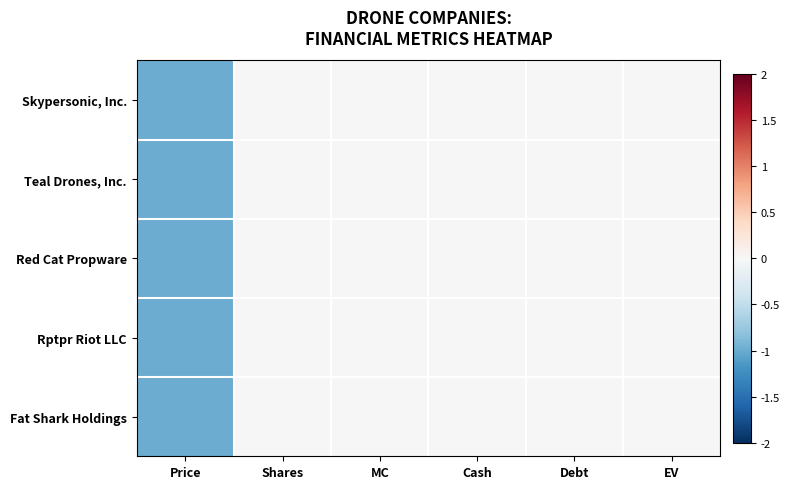

Reading left to right, what are all the values shown in this chart?

Skypersonic, Inc.: Price=-1	Shares=0	MC=0	Cash=0	Debt=0	EV=0
Teal Drones, Inc.: Price=-1	Shares=0	MC=0	Cash=0	Debt=0	EV=0
Red Cat Propware: Price=-1	Shares=0	MC=0	Cash=0	Debt=0	EV=0
Rptpr Riot LLC: Price=-1	Shares=0	MC=0	Cash=0	Debt=0	EV=0
Fat Shark Holdings: Price=-1	Shares=0	MC=0	Cash=0	Debt=0	EV=0